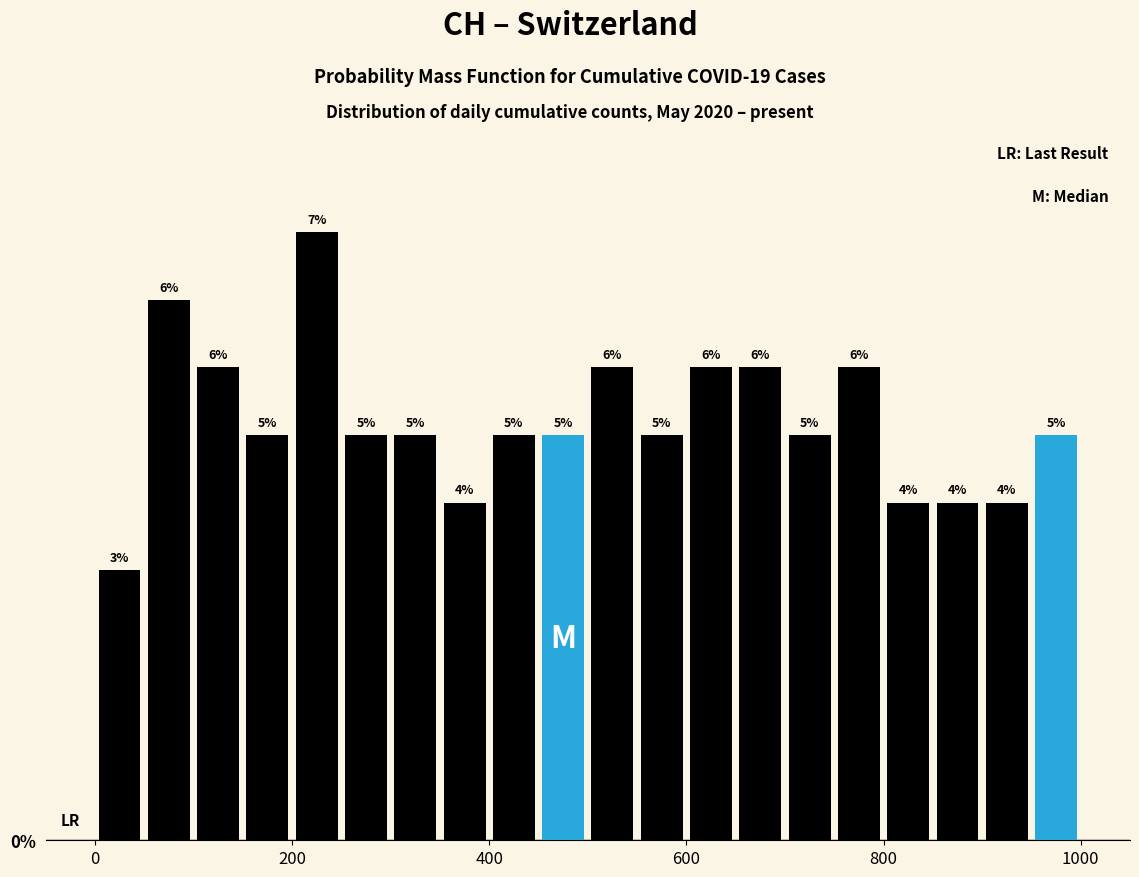

Read against the x-axis, roughly where is the centre of the tallest bar?

220